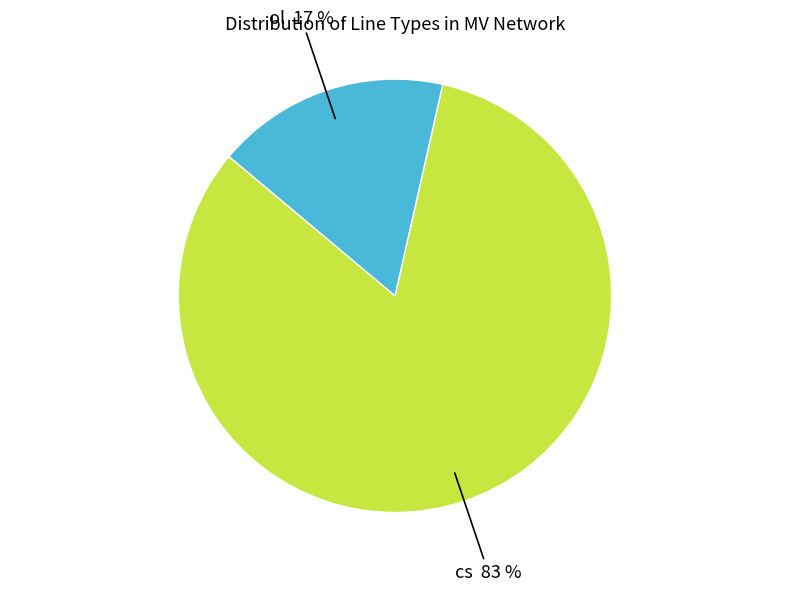

To the nearest percent, what is the average slice percentage?

50%